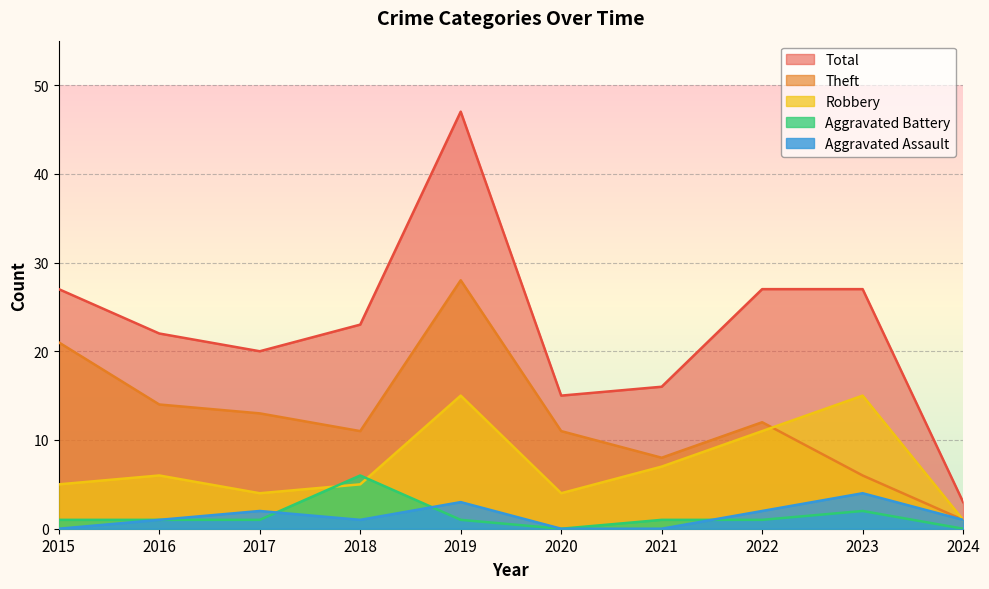

The Total series shows 15 at 2020. True or false?

True